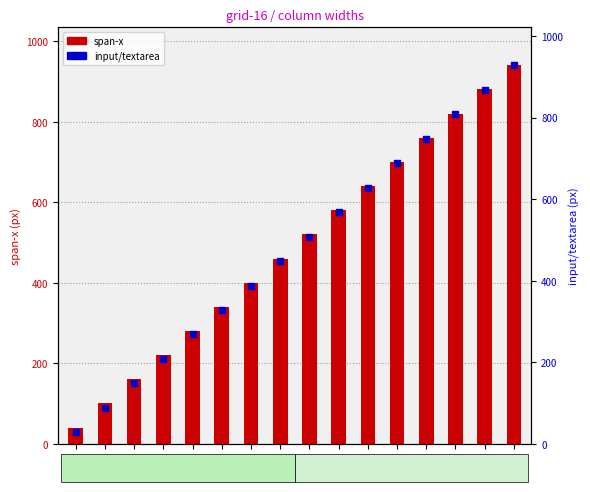

At how many categories does at least one series exceed 124?

14